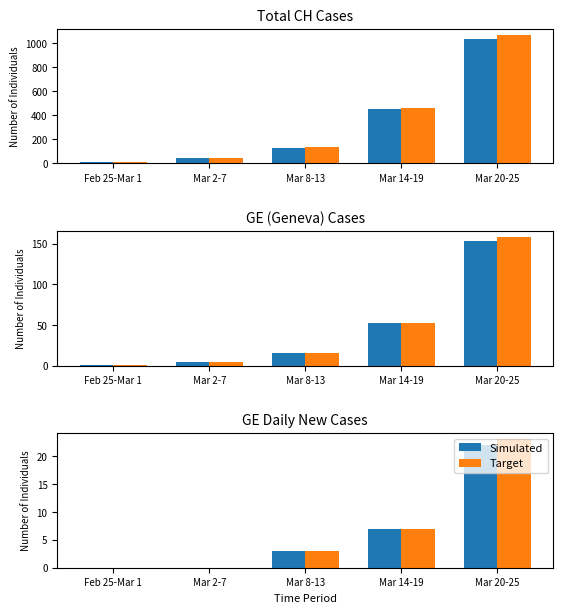

Which series changed the most between Mar 8-13 and Mar 14-19?

Simulated